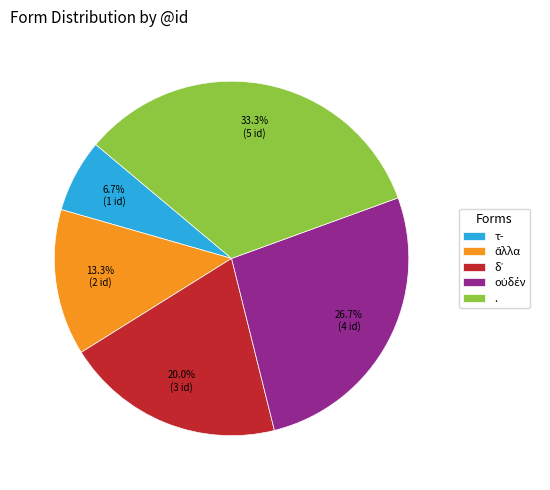

Which category has the smallest portion of the pie?

τ-